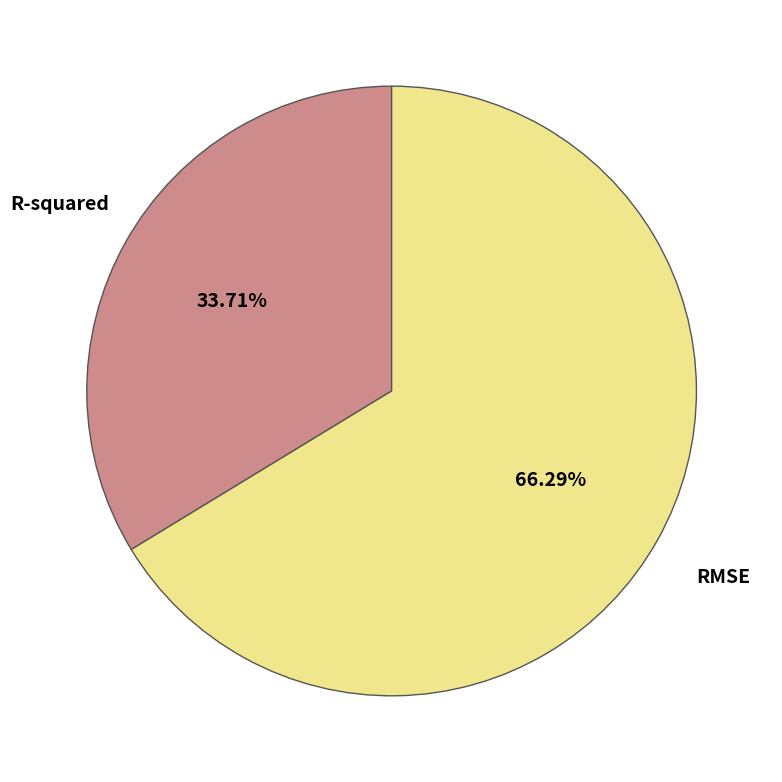

How many slices are in this pie chart?

2